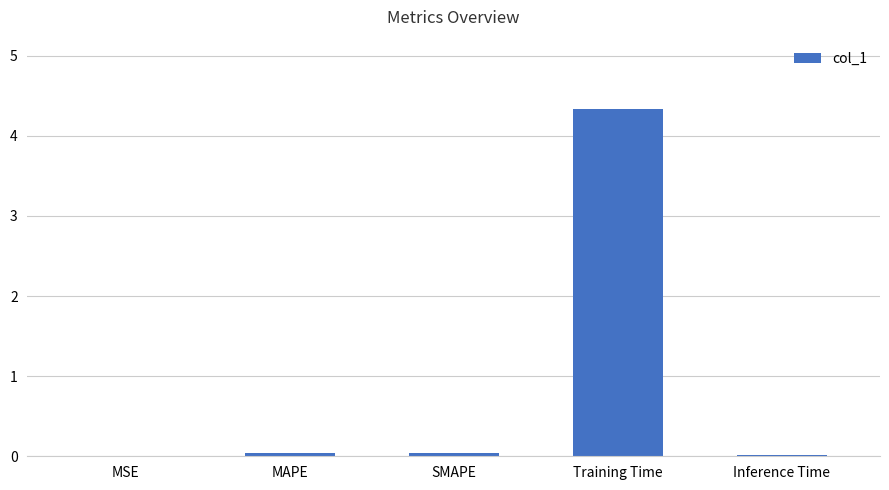

What is the sum of the values at Training Time and MAPE?

4.4